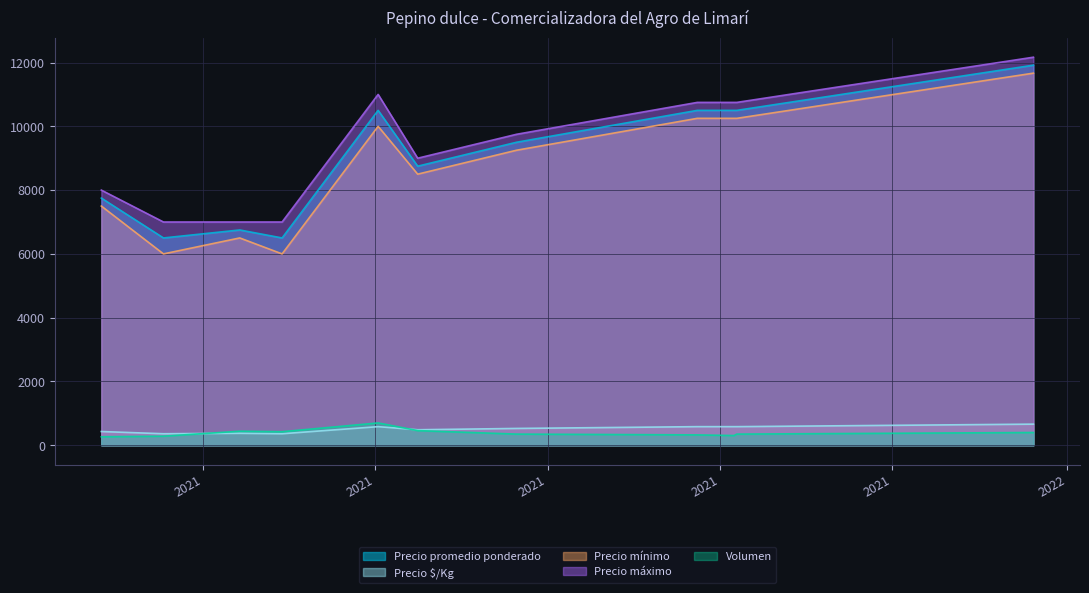

What is the average value of the Precio promedio ponderado series?

9060.6